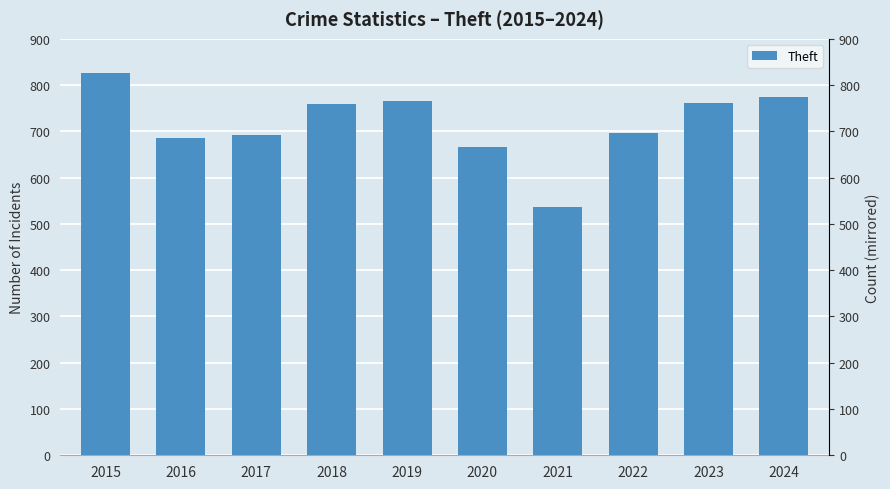

Which category has the highest value across all series?

2015